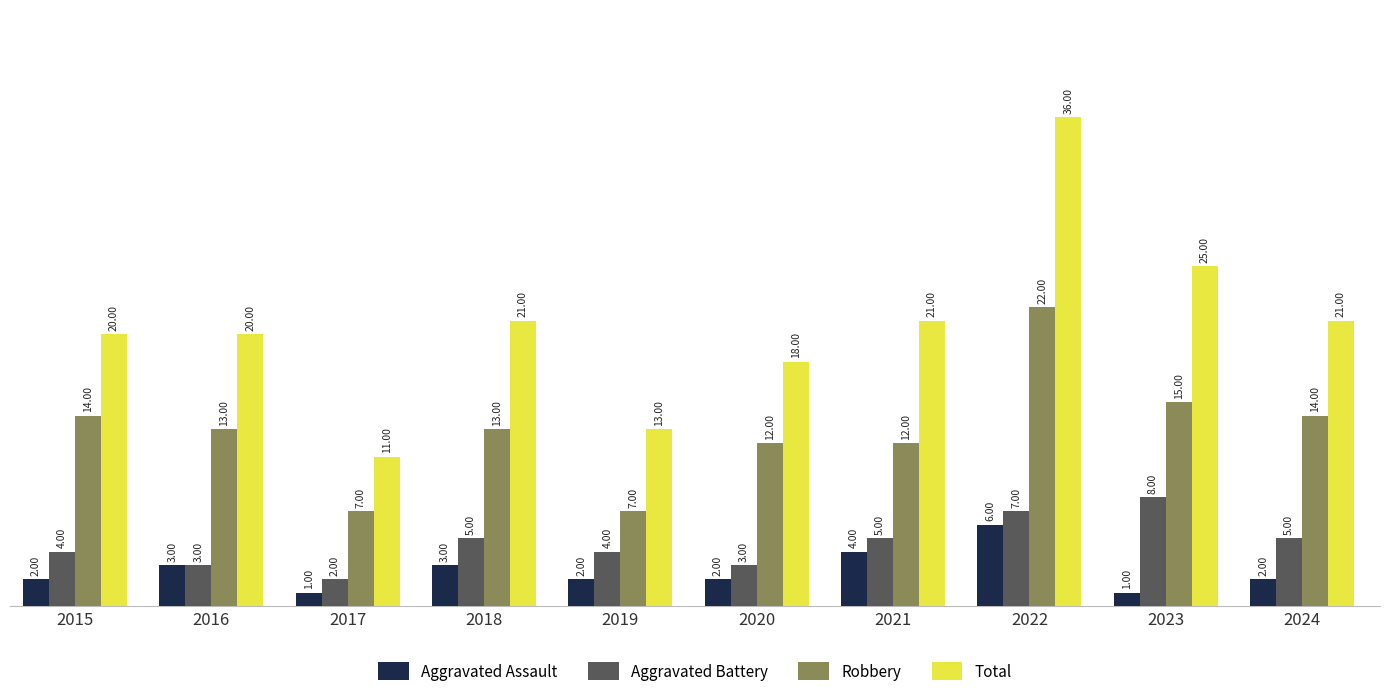

At how many categories does at least one series exceed 4?

10